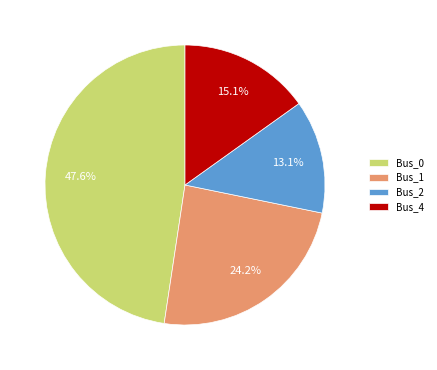

What is the total percentage of Bus_4 and Bus_1?

39.3%